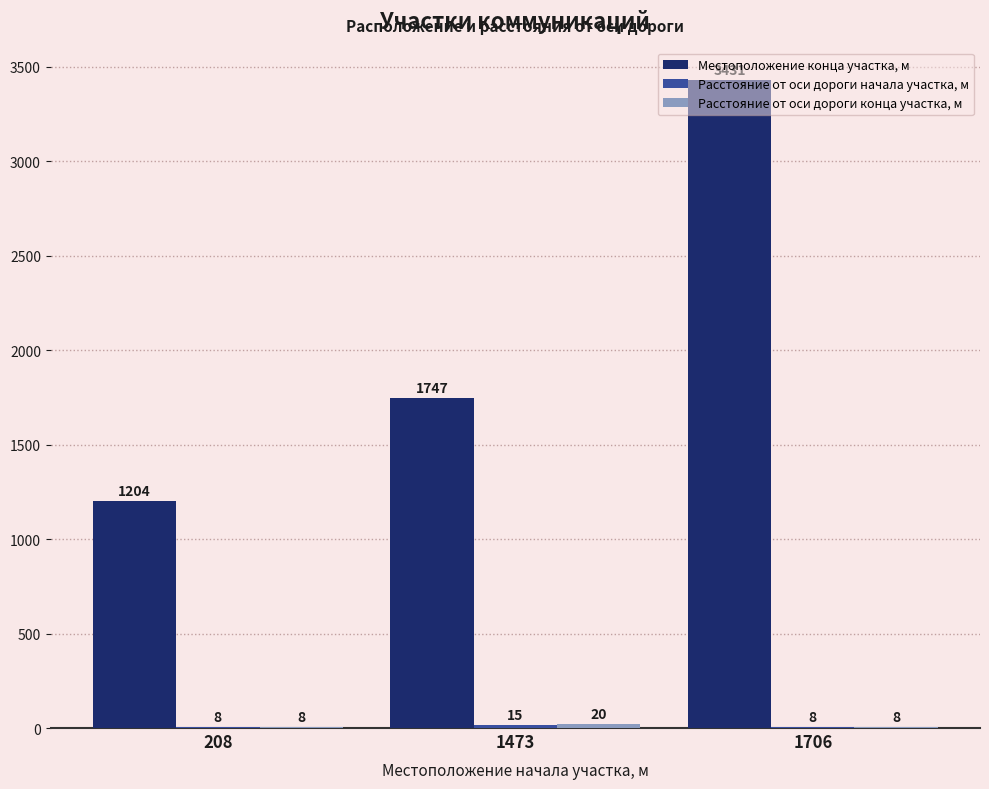

Which series changed the most between 208 and 1706?

Местоположение конца участка, м